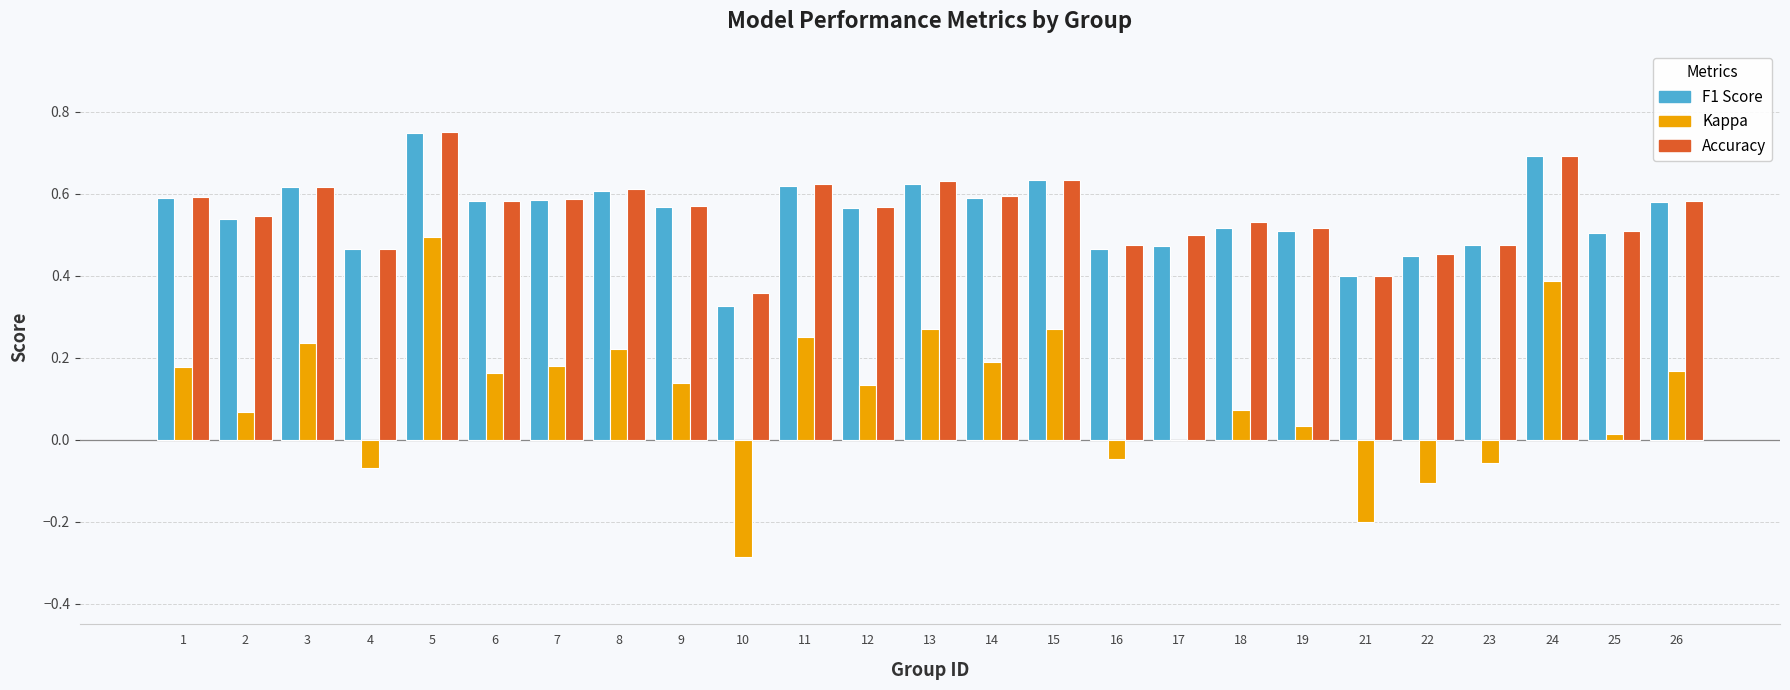

What is the total value across all series at 1?

1.4